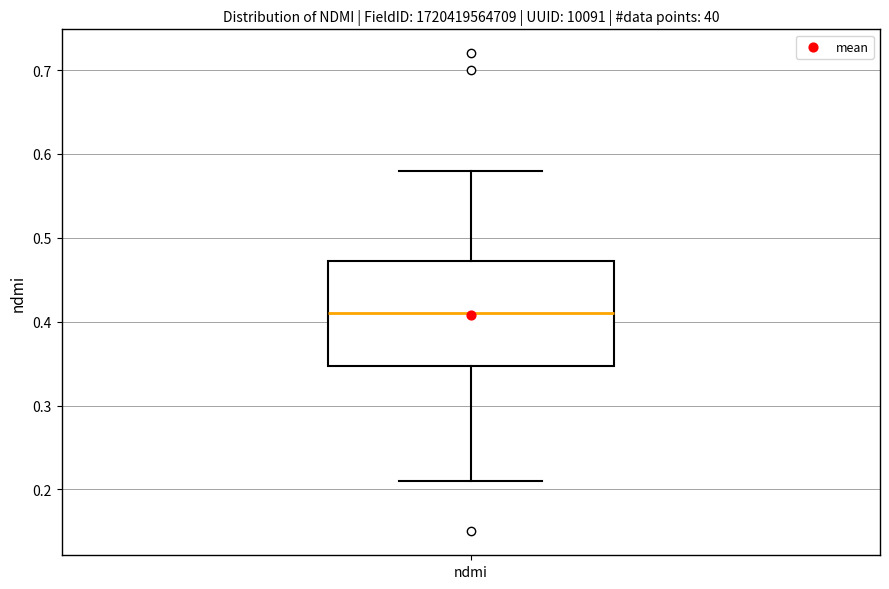

Transcribe this box plot: give where the median line is, the range the box spans, and where the two whiskers end, as read against the y-axis. The values are not printed on the chart, so give them approximately, as read against the axis.

median 0.41, box 0.35 to 0.47, whiskers 0.21 to 0.58